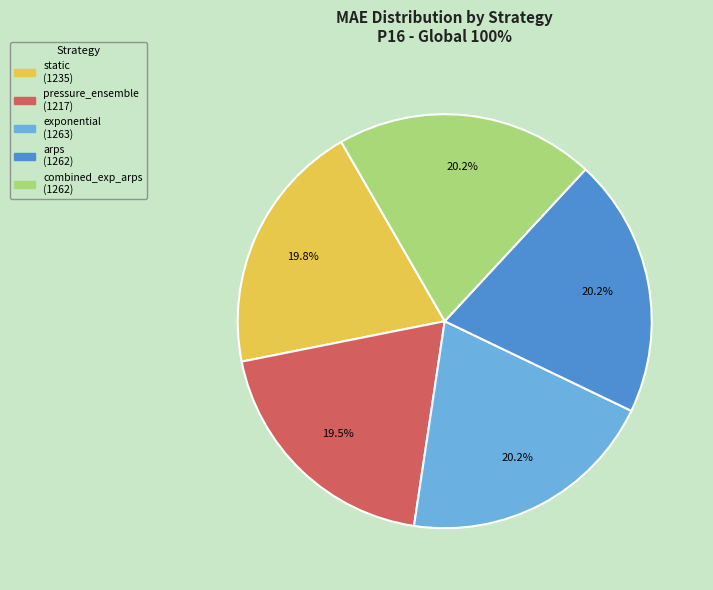

What is the ratio of the value at exponential to the value at combined_exp_arps?

1.0